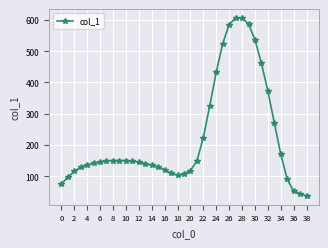

What is the average value?

225